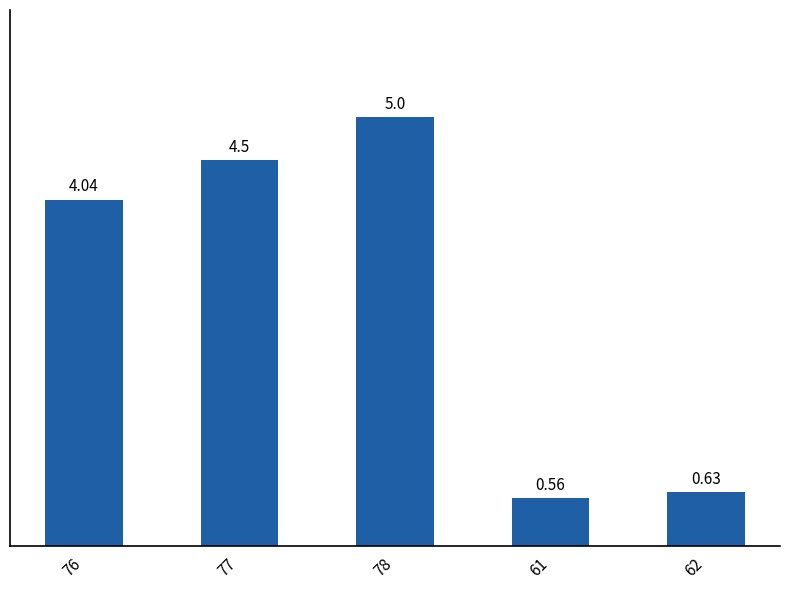

What is the change in value from 77 to 78?

+0.5